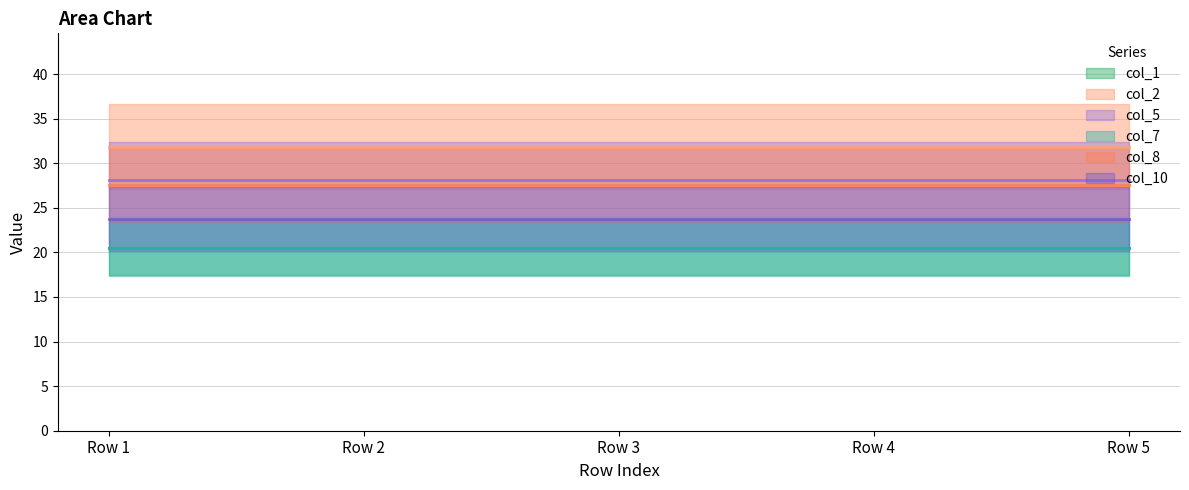

What is the value of the col_1 point at the 4th from the left?

20.5